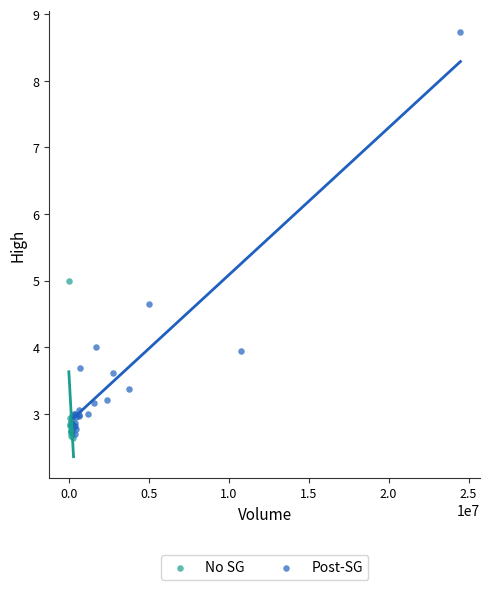

Which series has the largest Y range (max minus min)?

Post-SG